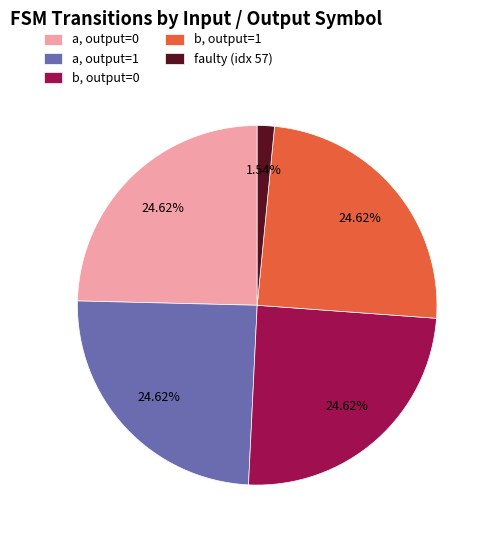

Which category has the smallest portion of the pie?

faulty (idx 57)